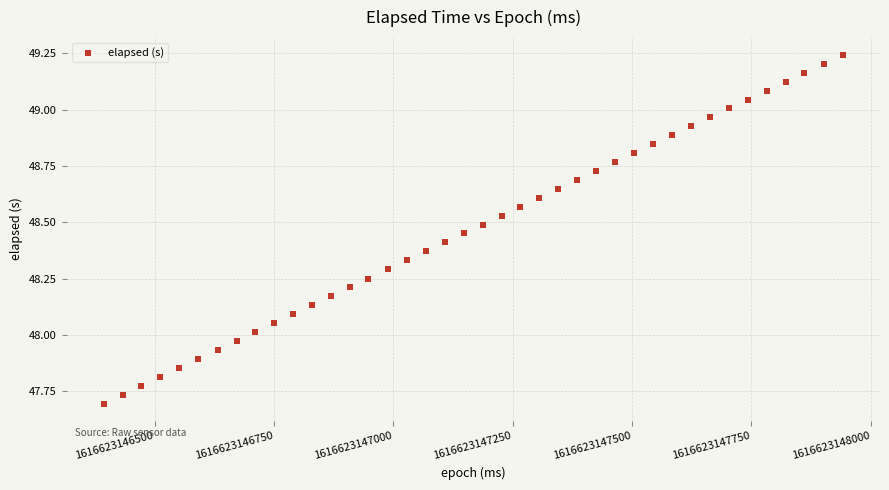

What is the range of Y values (max minus min)?

1.5